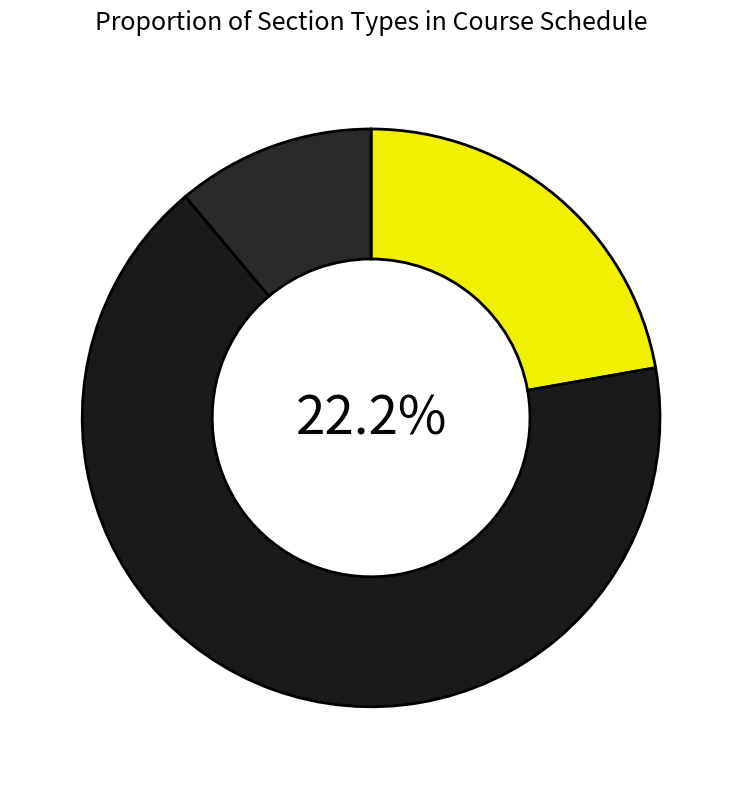

Combined, what portion of the pie is P and L?

88.9%